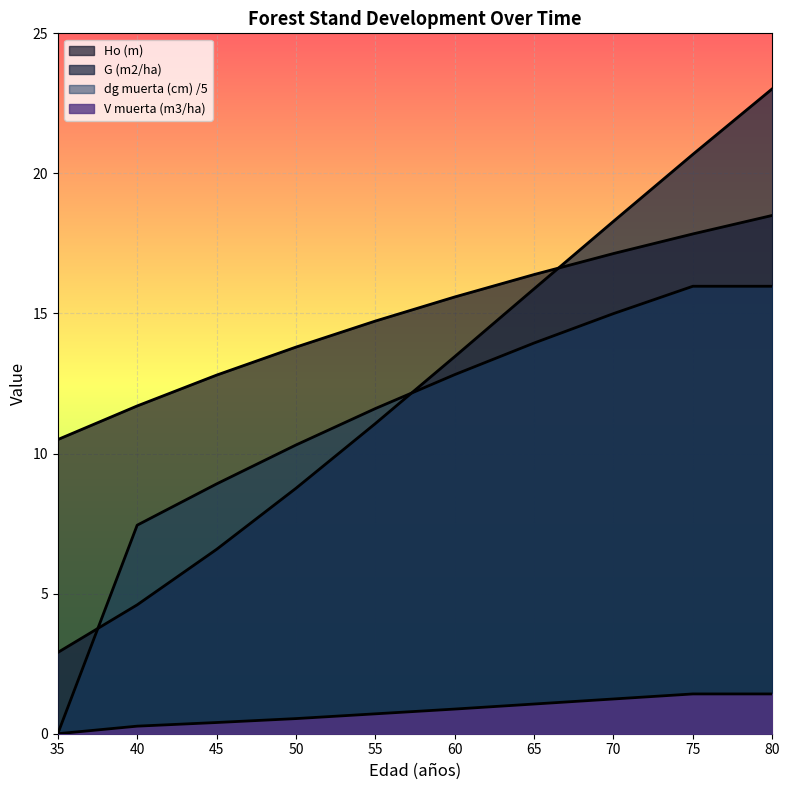

True or false: V muerta (m3/ha) and G (m2/ha) intersect in this chart.

False